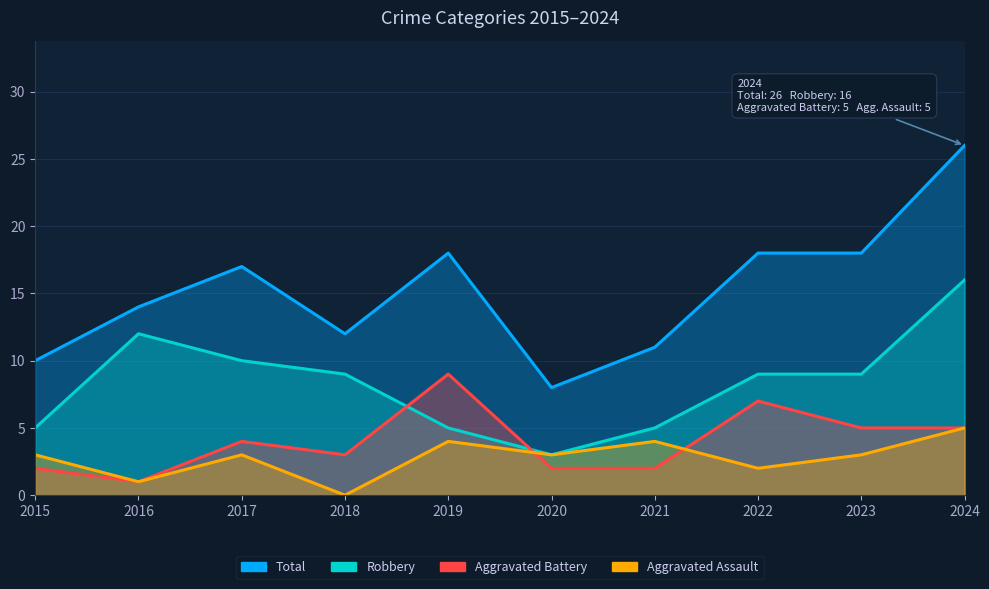

How many data points in Robbery are less than 9?

4